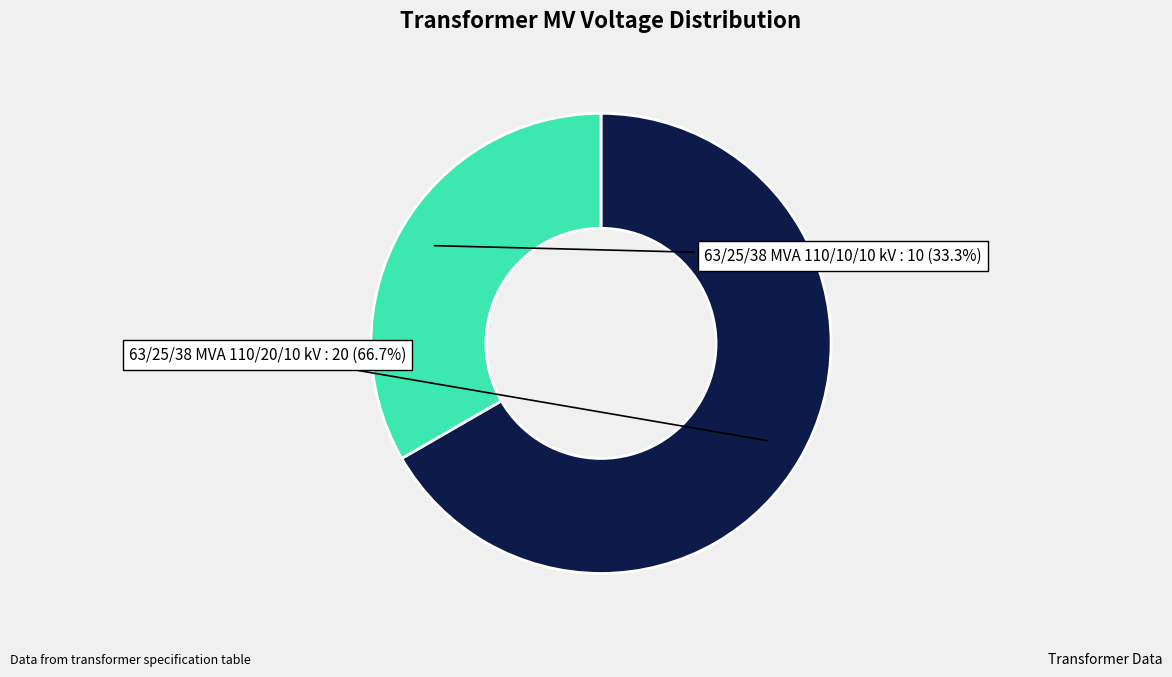

Is there any slice that represents more than half of the pie?

Yes